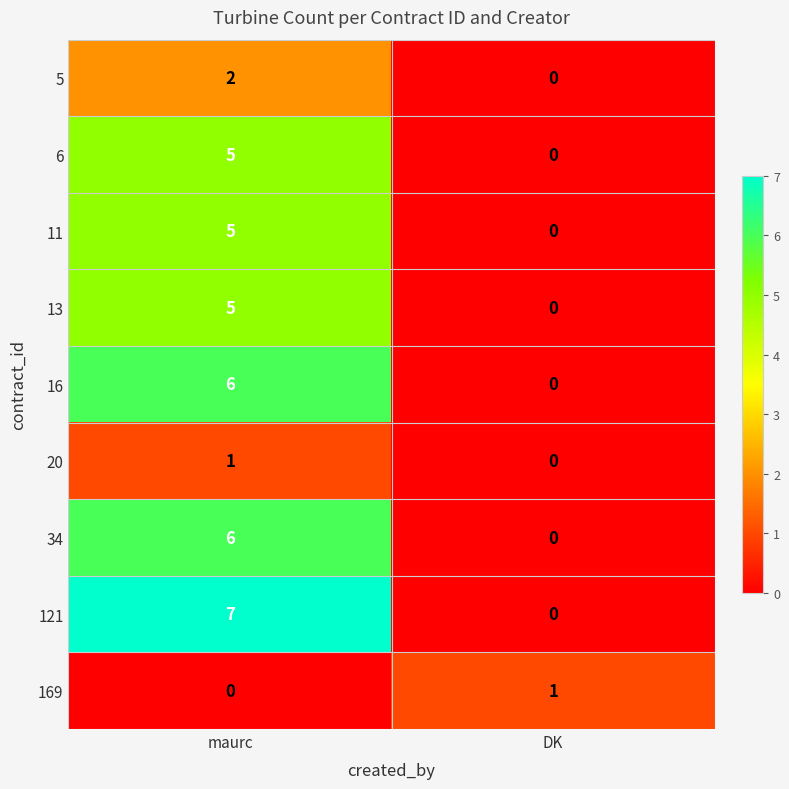

The 13 series shows 0 at DK. True or false?

True